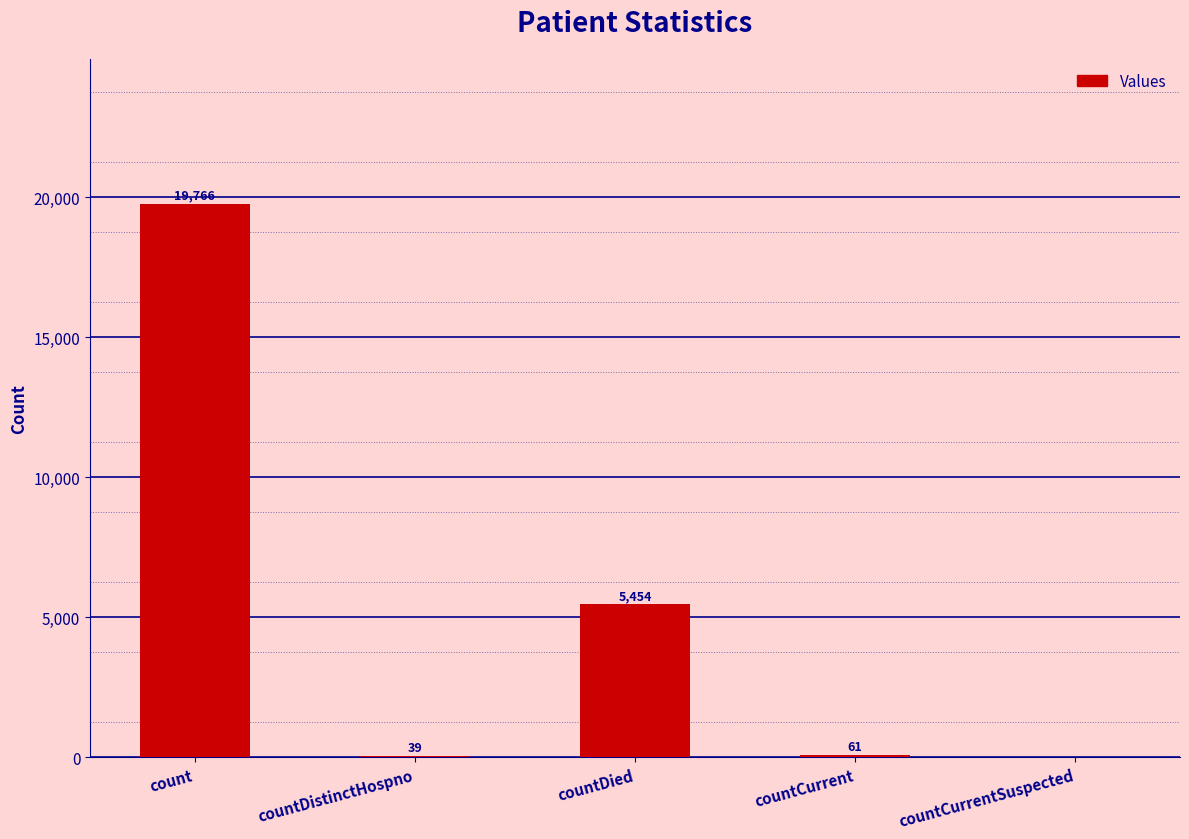

At which label is the value closest to 9883?

countDied